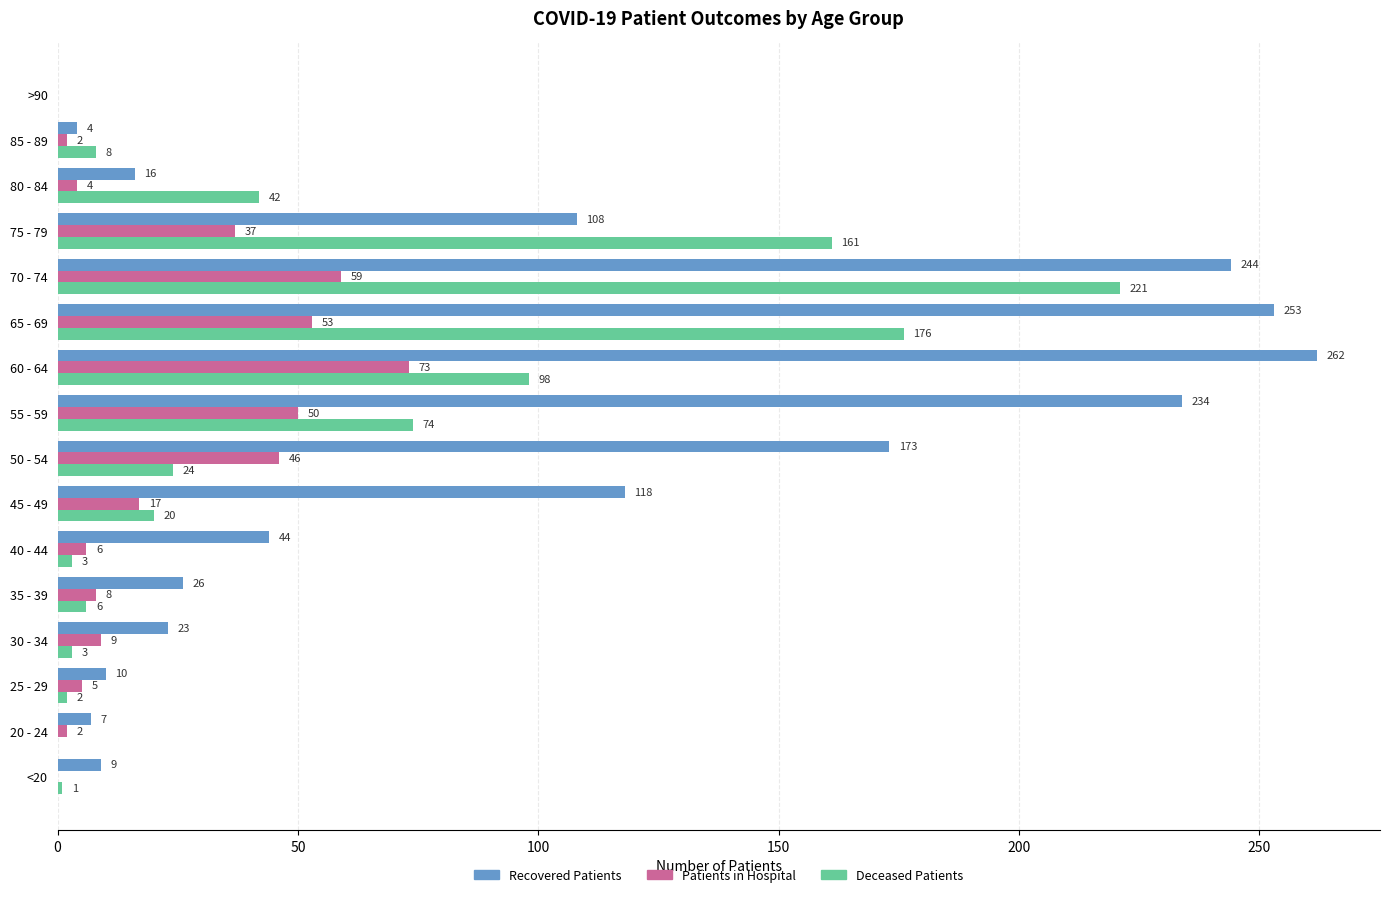

What is the greatest value displayed?

262